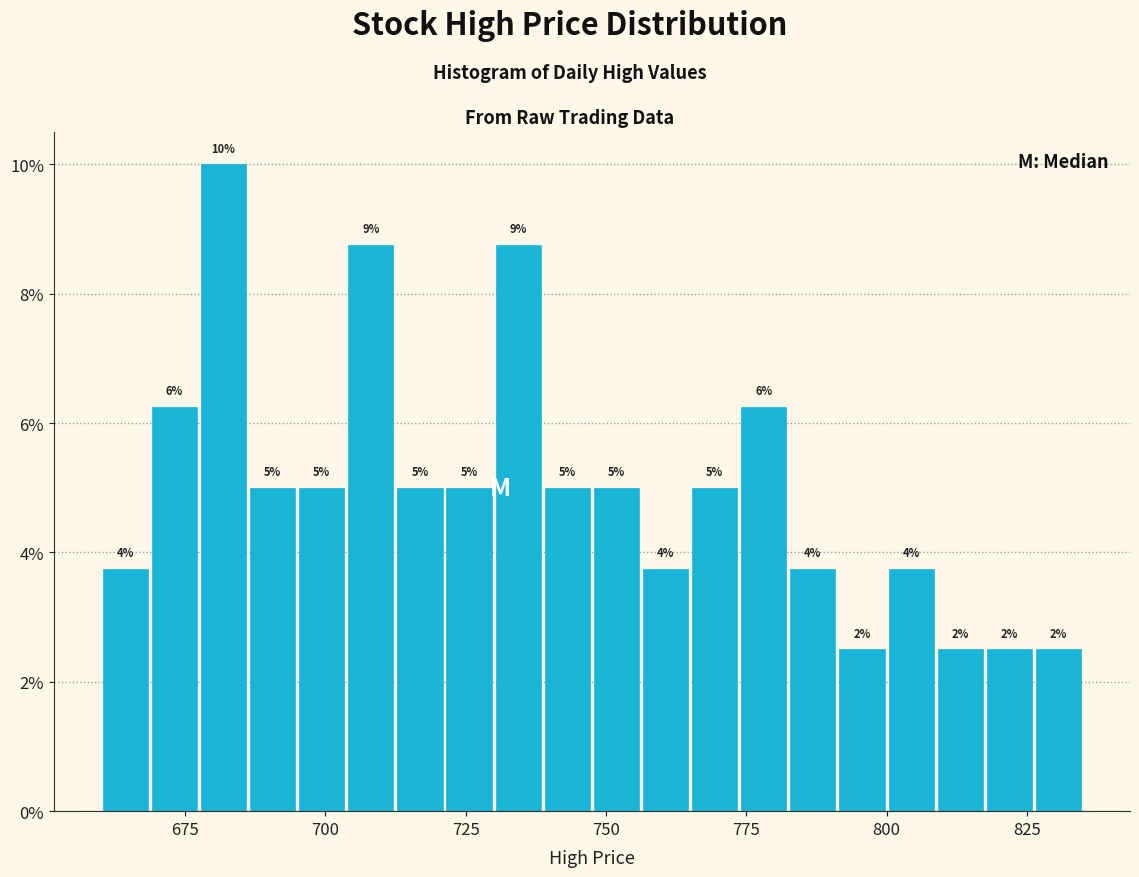

Around what value on the x-axis is the tallest bar? Give the approximate position of its centre, as read against the axis.

680